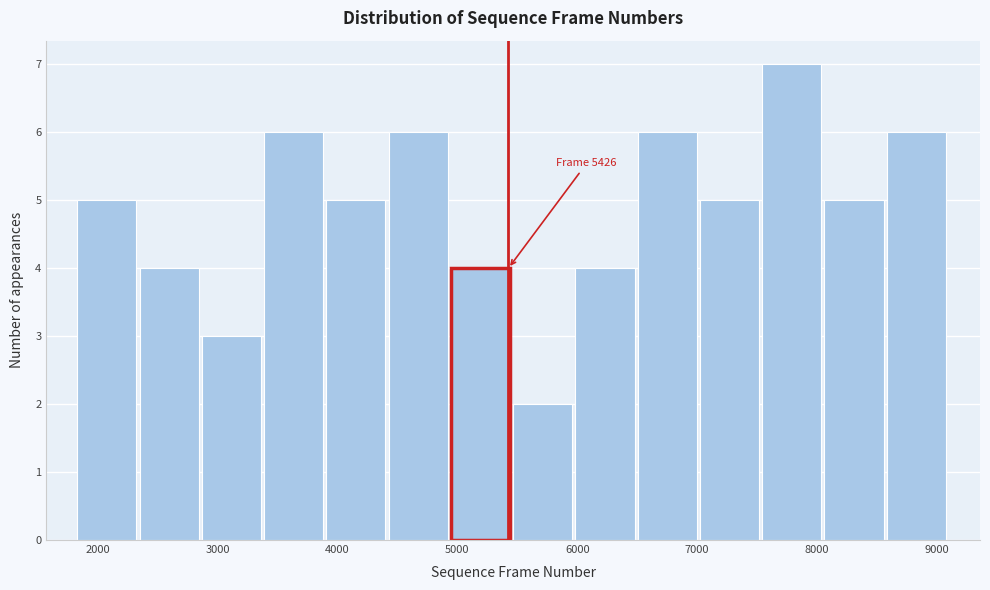

Which range on the x-axis has the tallest bar?

7500 to 8100